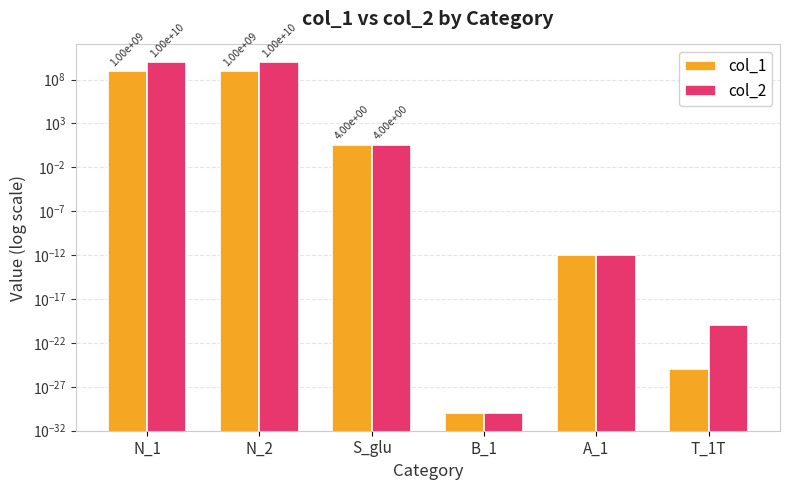

At which category does the chart reach its minimum across all series?

B_1